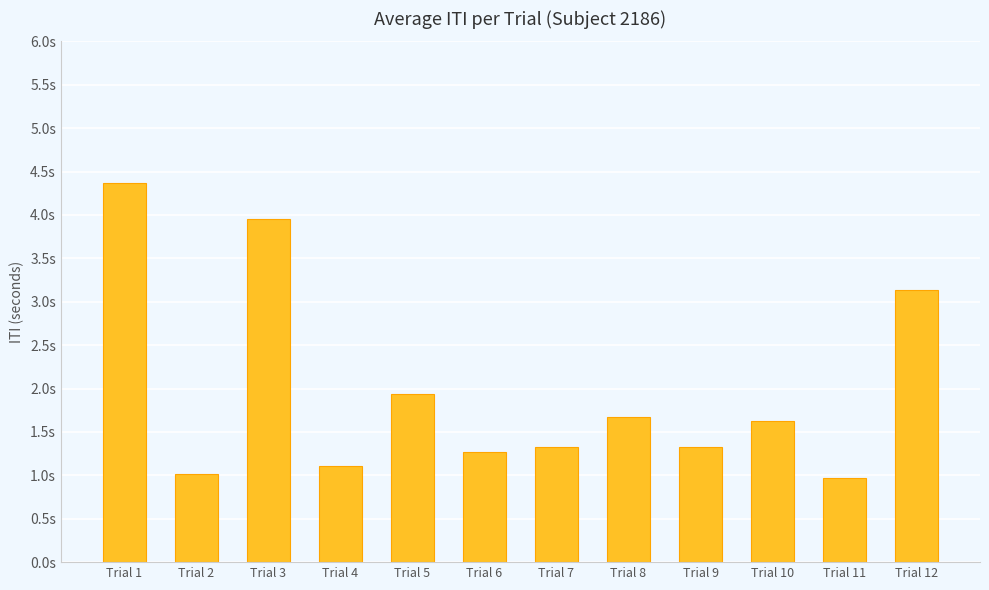

Does the chart contain any negative values?

No